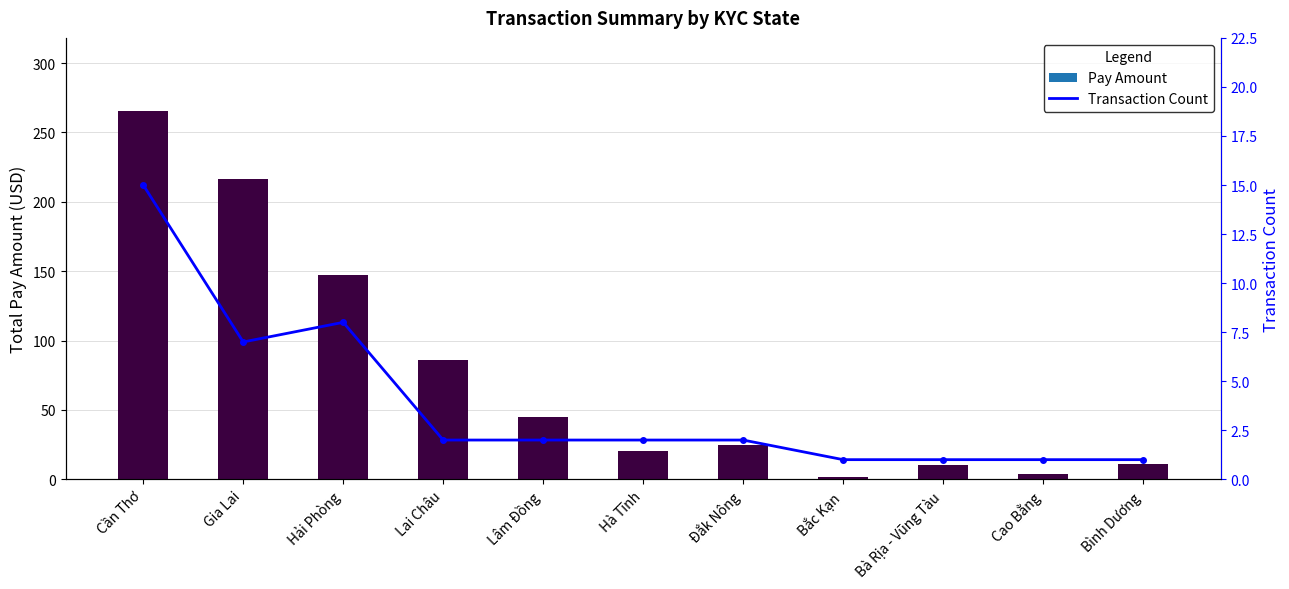

Which series has the largest total across all categories?

Pay Amount